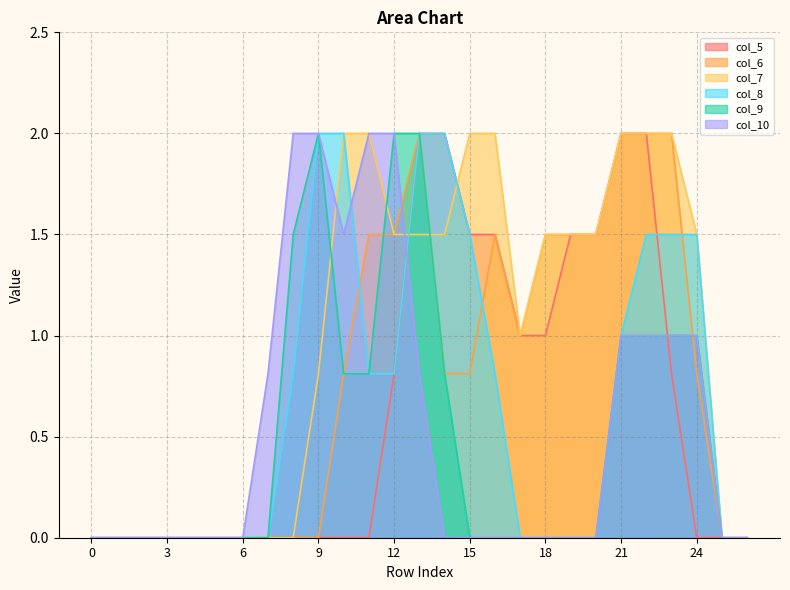

Count the col_7 values in the range 0 to 2.

27